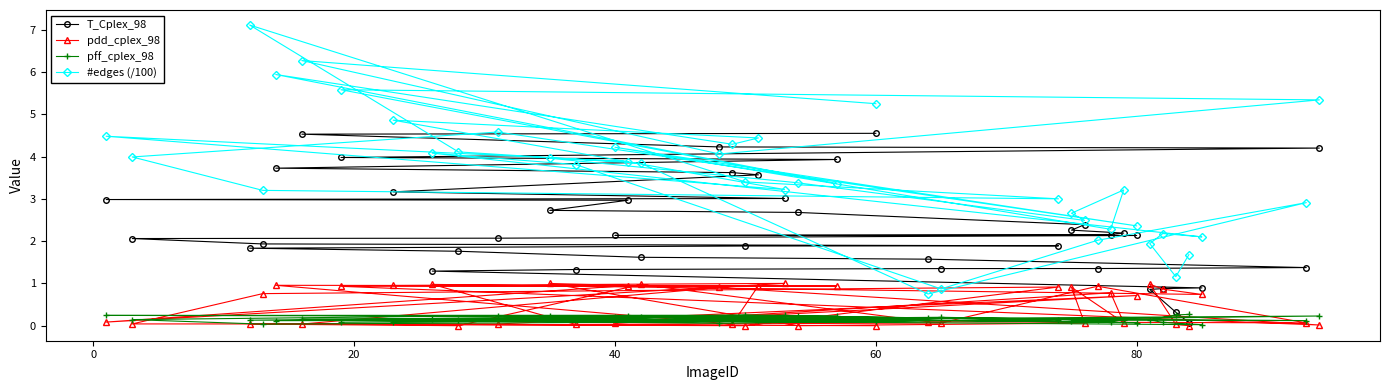

Which series has the largest total across all categories?

#edges (/100)